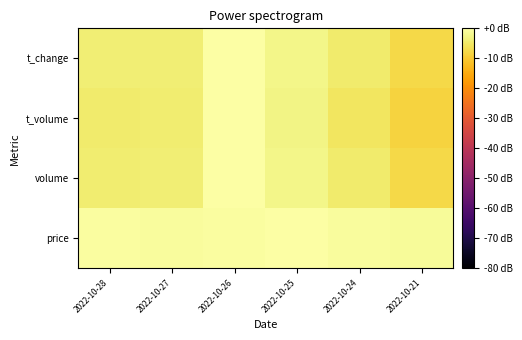

Reading right to left, transcribe all the data shown in this chart.

price: 2022-10-21=-1.1	2022-10-24=-0.8	2022-10-25=0.0	2022-10-26=-0.4	2022-10-27=-0.7	2022-10-28=-0.4
volume: 2022-10-21=-7.5	2022-10-24=-4.6	2022-10-25=-2.3	2022-10-26=0.0	2022-10-27=-3.9	2022-10-28=-4.1
t_volume: 2022-10-21=-8.5	2022-10-24=-5.3	2022-10-25=-2.6	2022-10-26=0.0	2022-10-27=-4.3	2022-10-28=-4.7
t_change: 2022-10-21=-7.5	2022-10-24=-4.6	2022-10-25=-2.3	2022-10-26=0.0	2022-10-27=-3.9	2022-10-28=-4.1